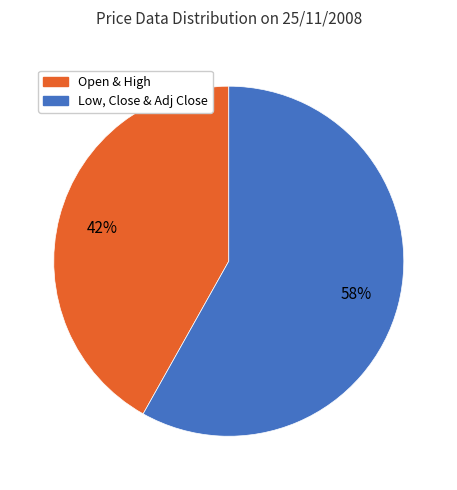

Is there any slice that represents more than half of the pie?

Yes